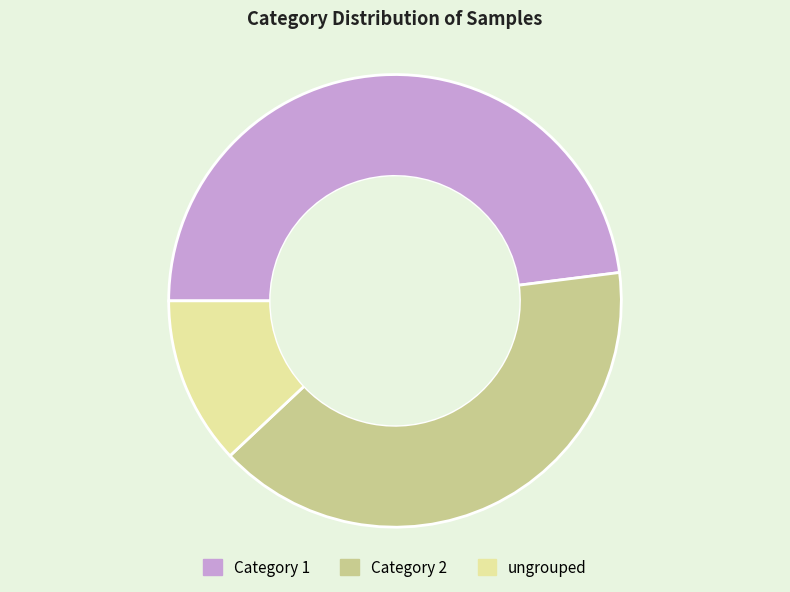

Is there a majority slice in this chart?

No